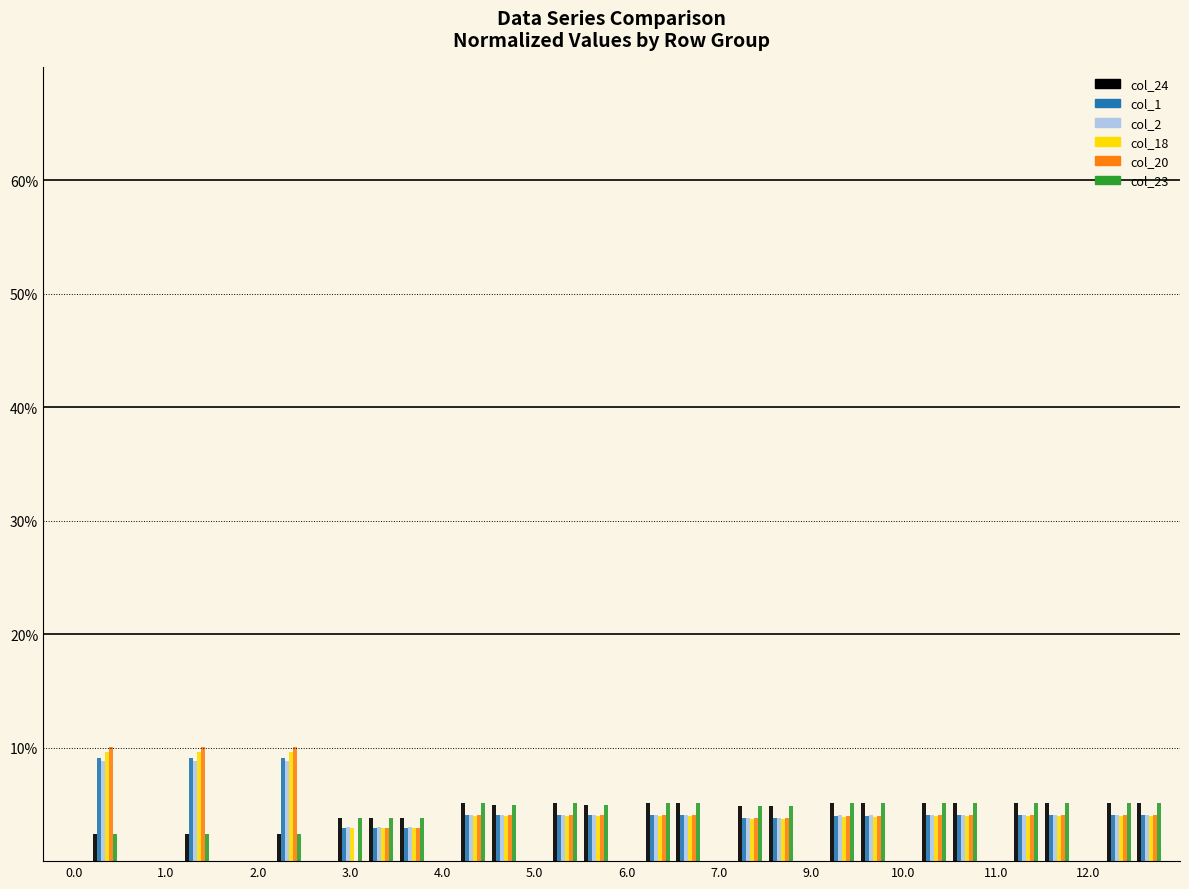

Does the chart contain stacked bars?

No